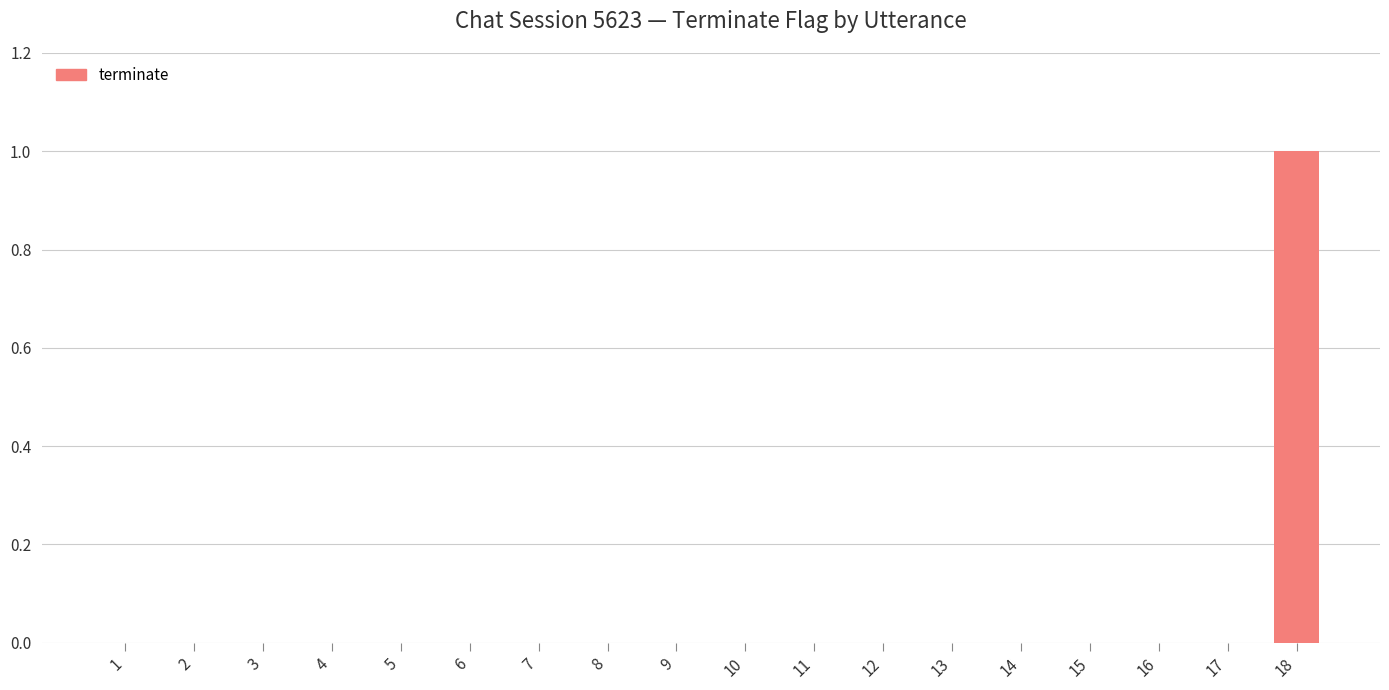

Which has a higher value, 15 or 18?

18